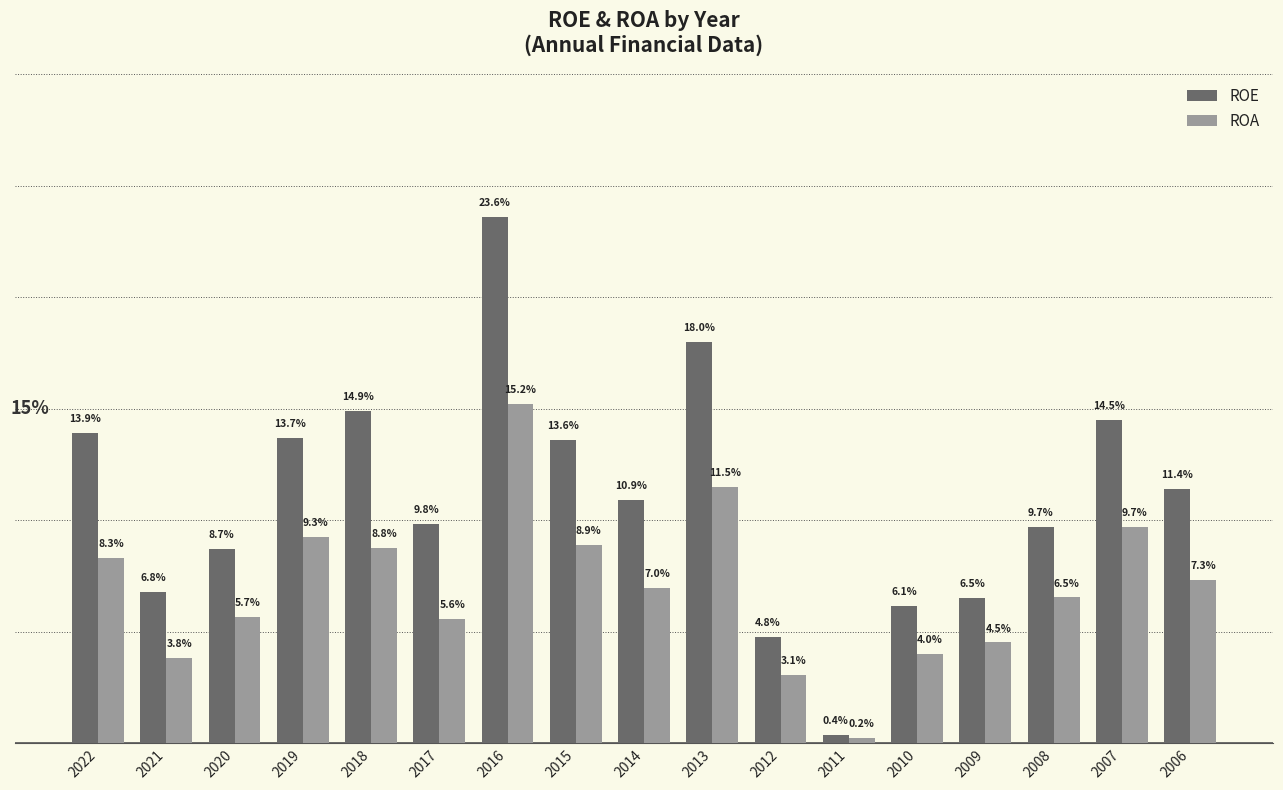

Which series has the largest total across all categories?

ROE